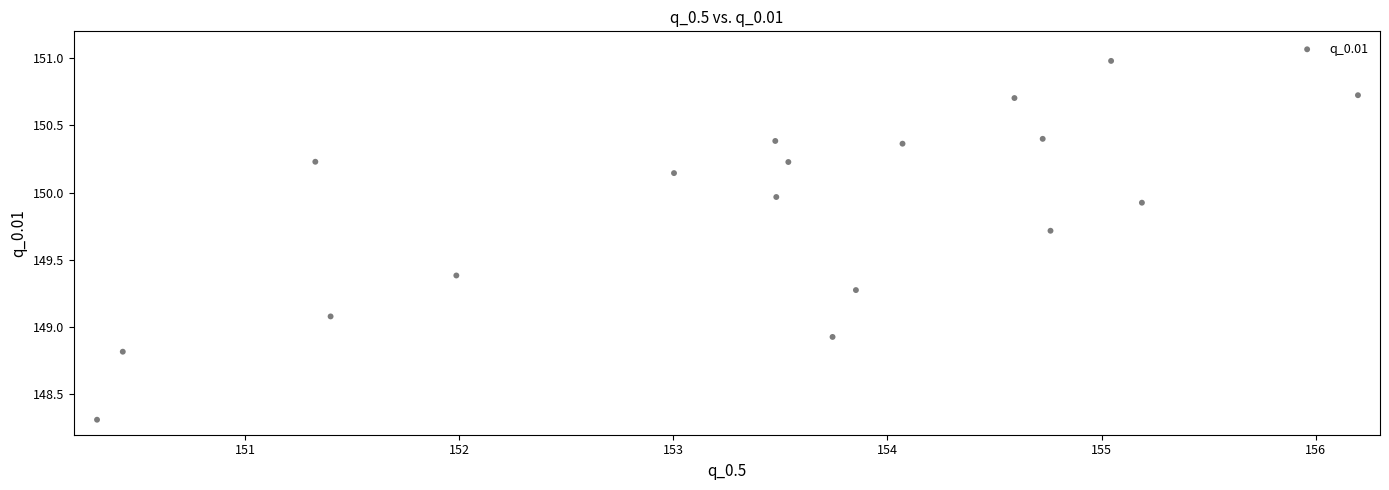

What is the range of Y values (max minus min)?

2.7